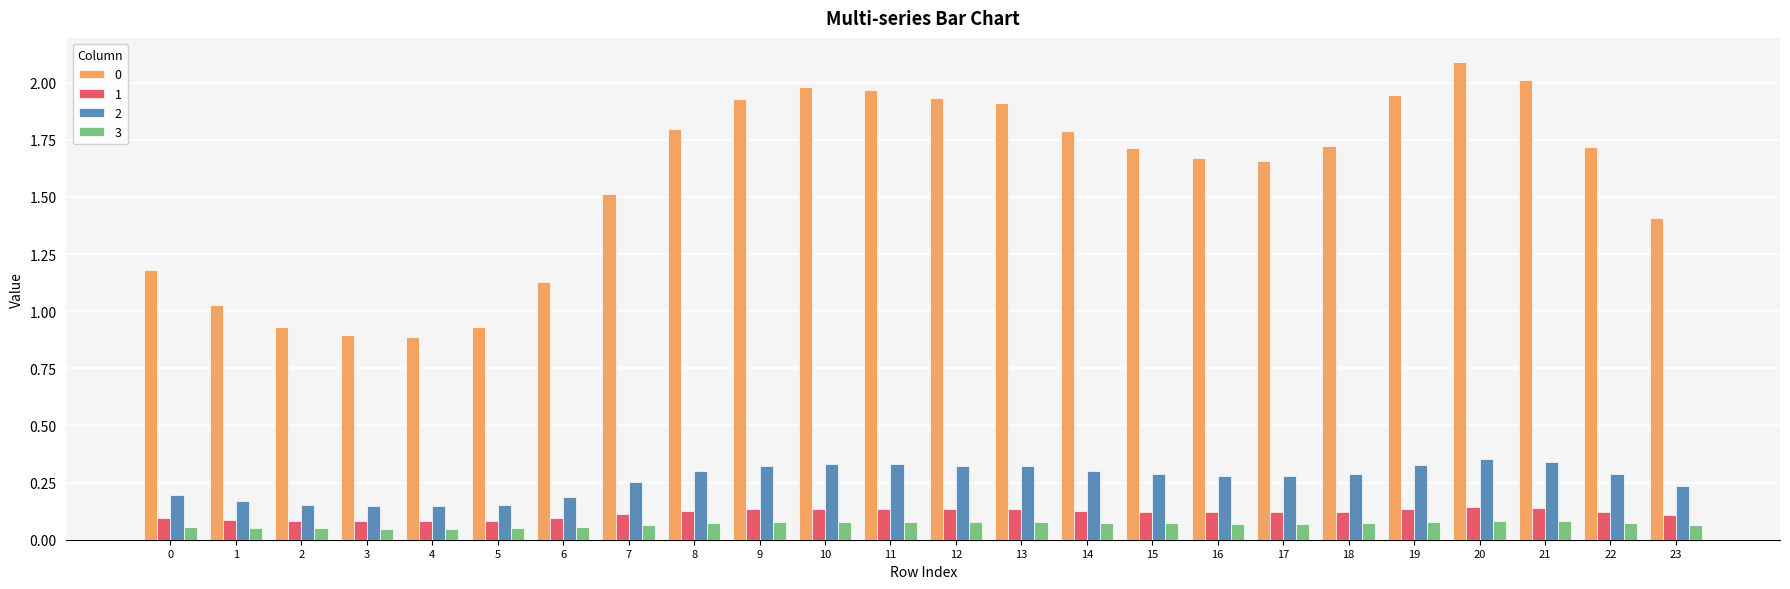

At how many categories does at least one series exceed 0?

24